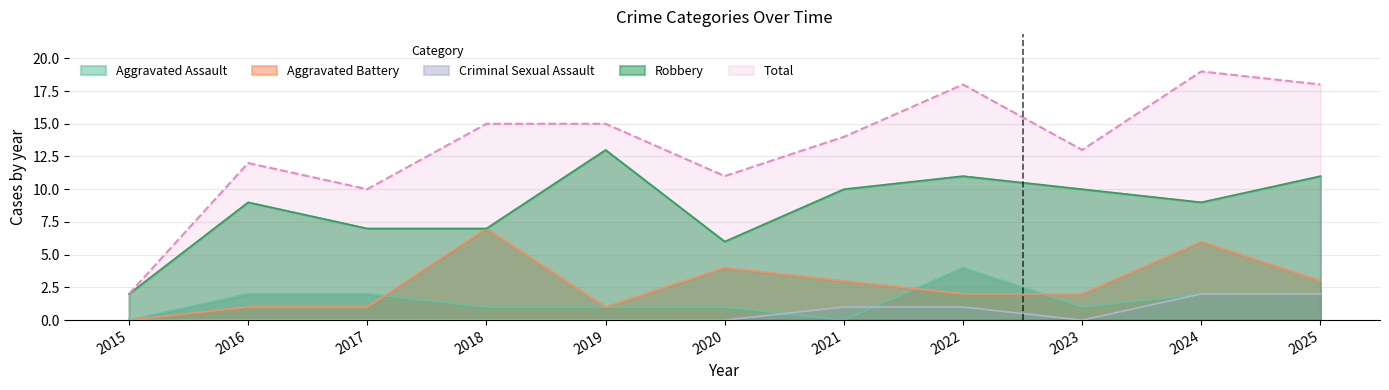

At which category does the chart reach its peak across all series?

2024